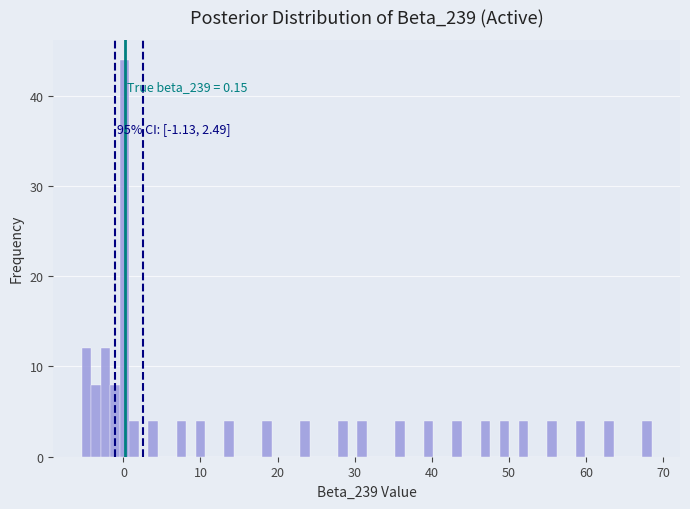

Read against the x-axis, roughly where is the centre of the tallest bar?

0